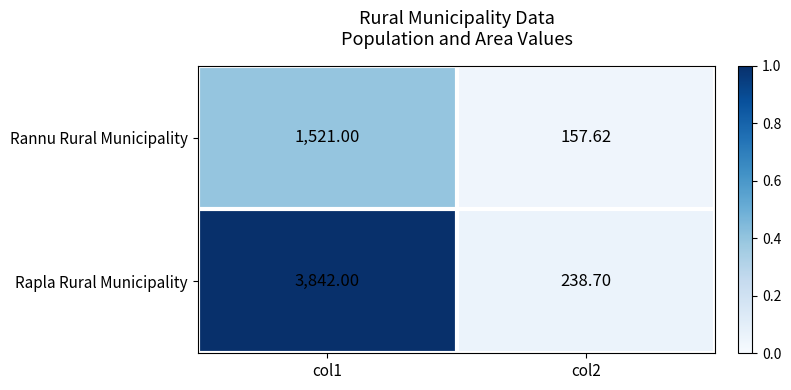

Is the value of Rapla Rural Municipality at col1 greater than the value of Rannu Rural Municipality at col2?

Yes